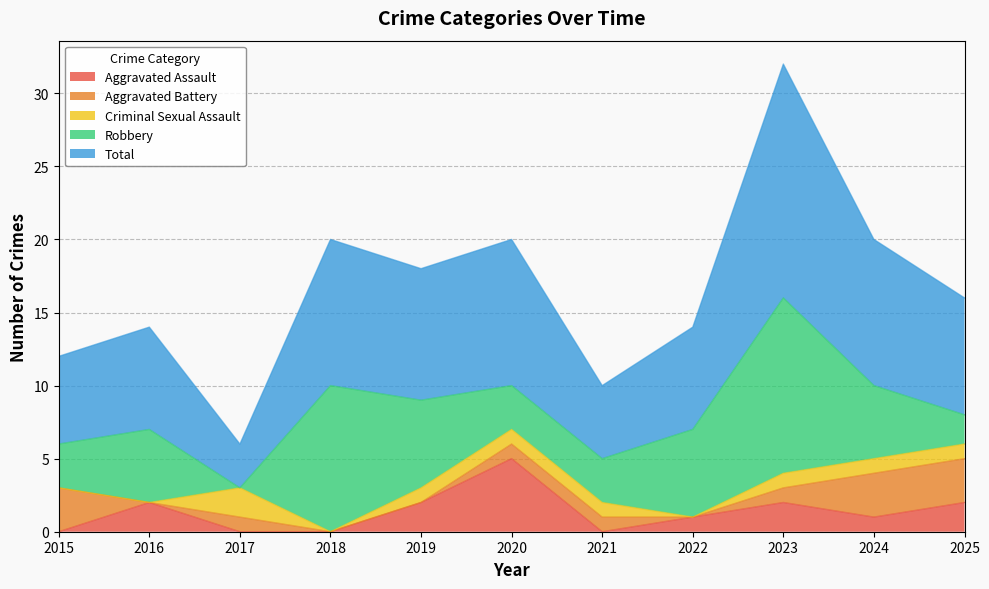

Which has a higher value, 2023 or 2015?

2023